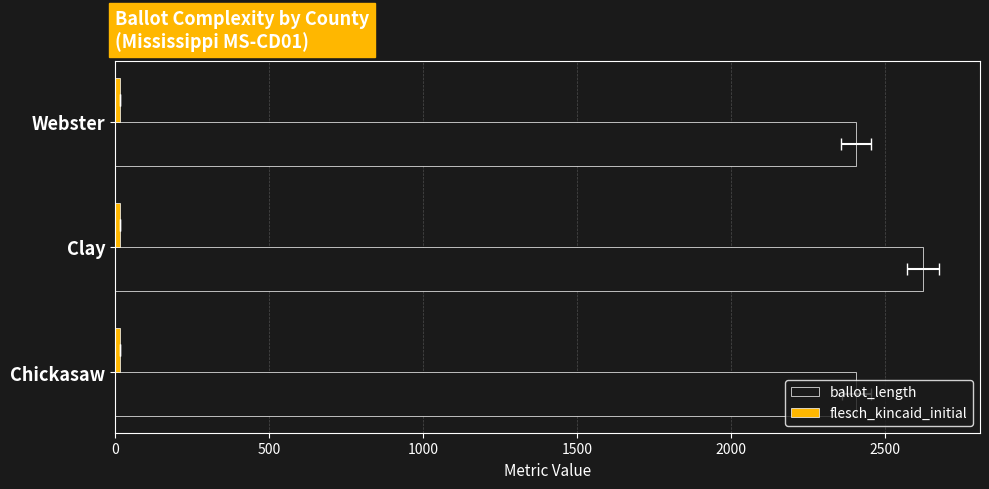

What is the difference between the second highest and minimum values in the flesch_kincaid_initial series?

0.1